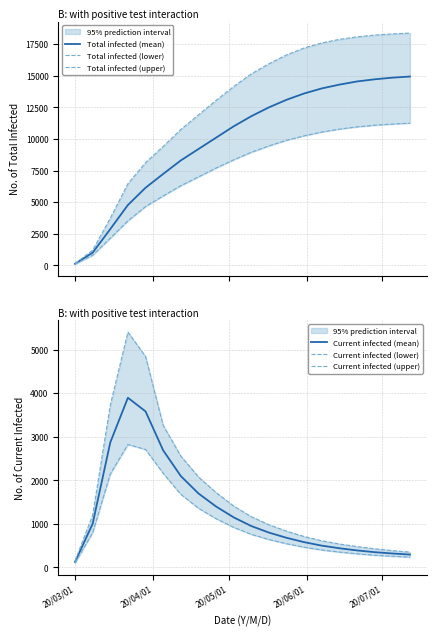

What is the highest value of the Current infected (mean) series?

3898